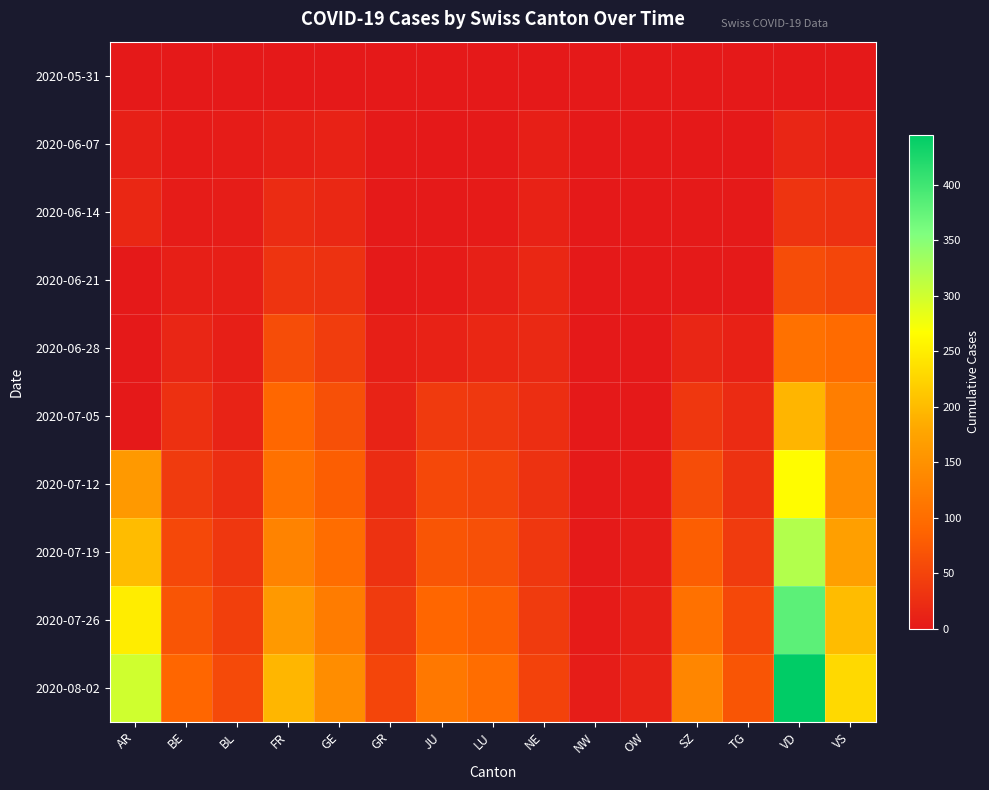

What is the total value across all series at OW?

28